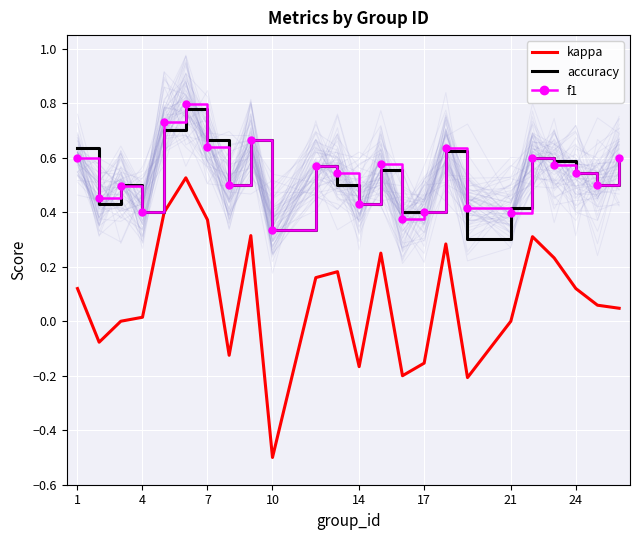

At which label does kappa reach its minimum?

10